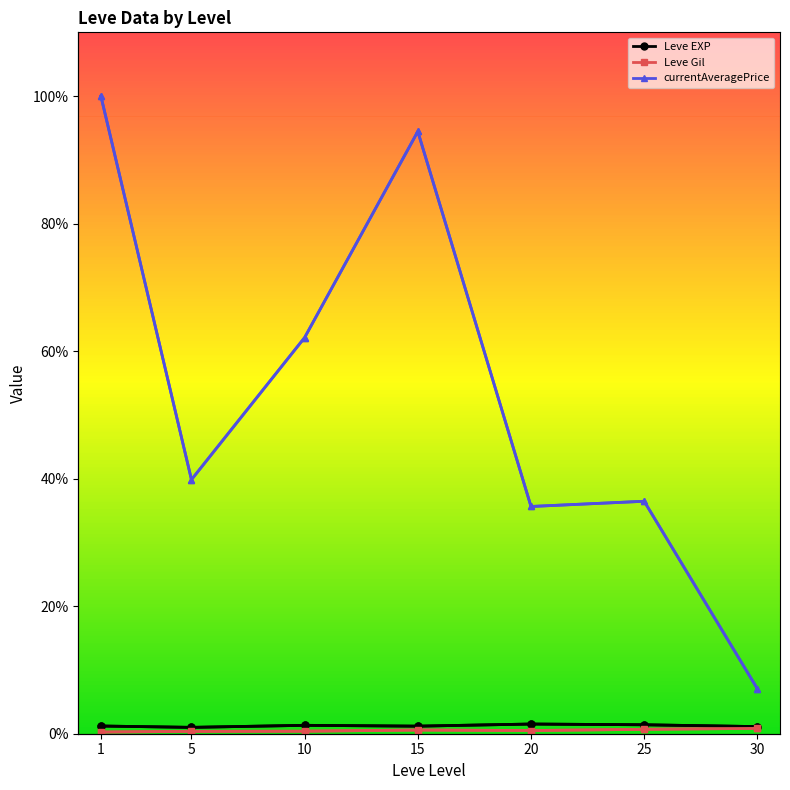

How many distinct data groups are displayed?

3